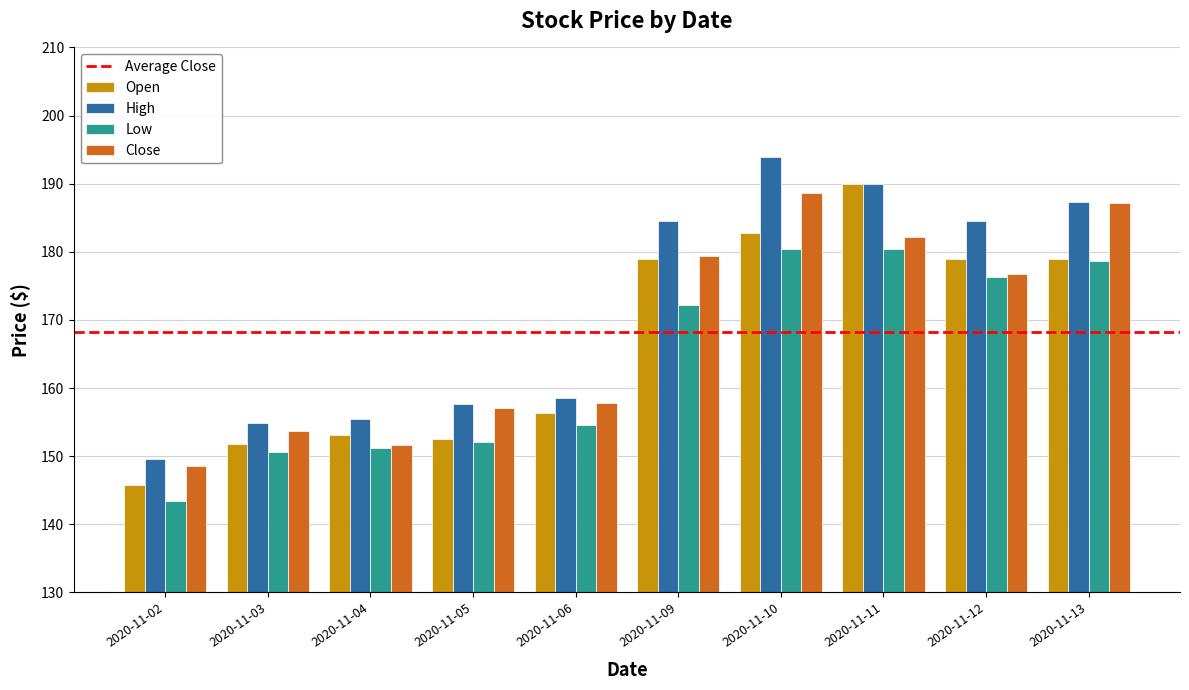

What is the spread (max minus min) of values at 2020-11-11?

9.6